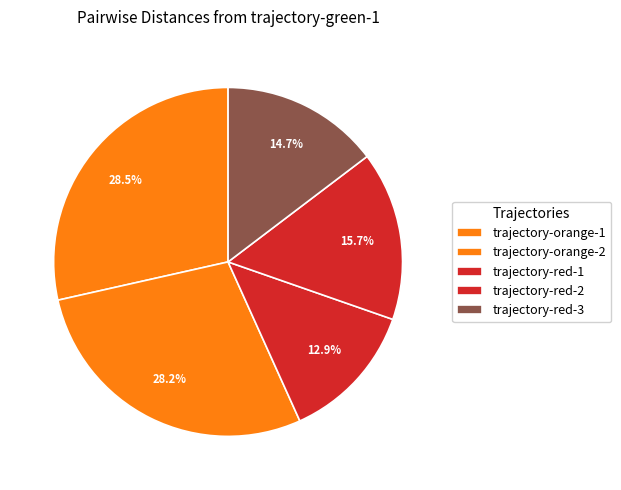

Count the number of slices in the pie.

5